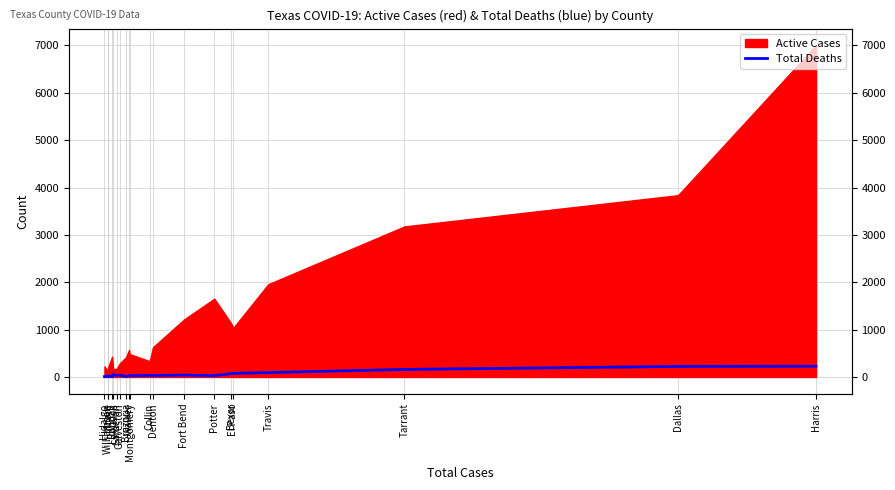

How many lines are shown in the chart?

1